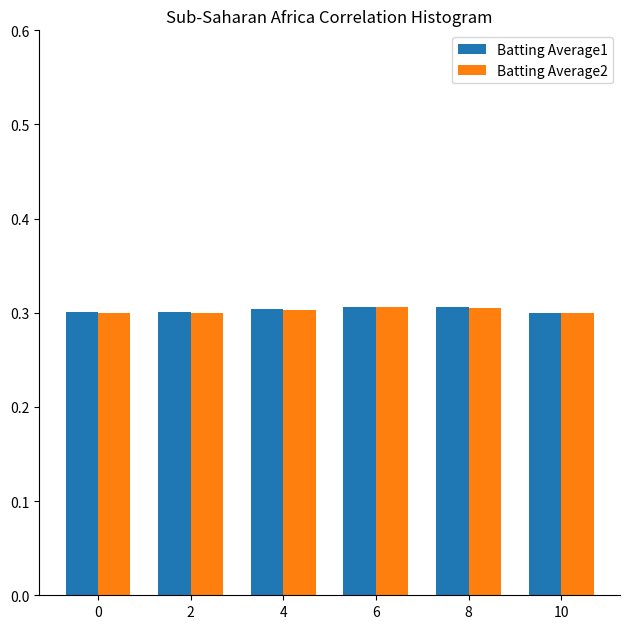

The value of Batting Average2 at 4 is 0.3. True or false?

True